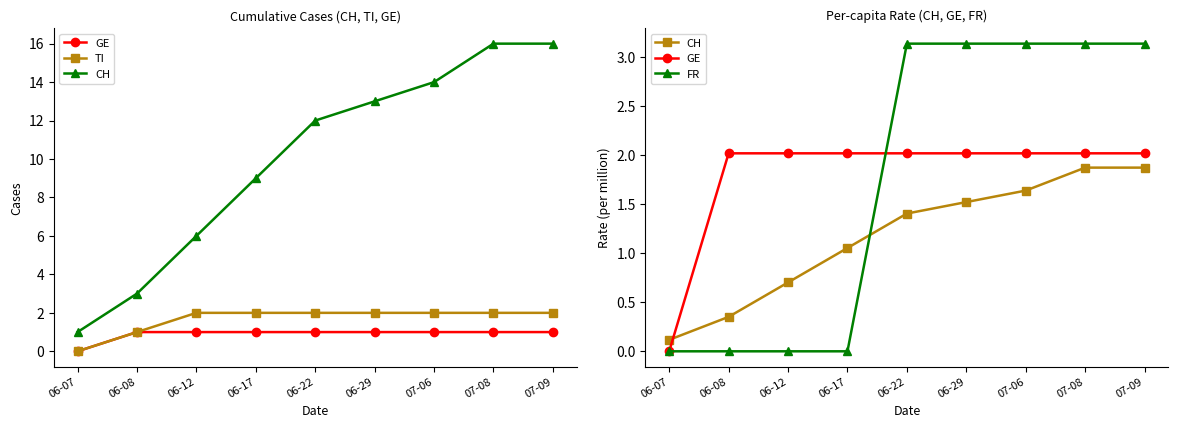

Between 06-07 and 06-12, which is larger?

06-12